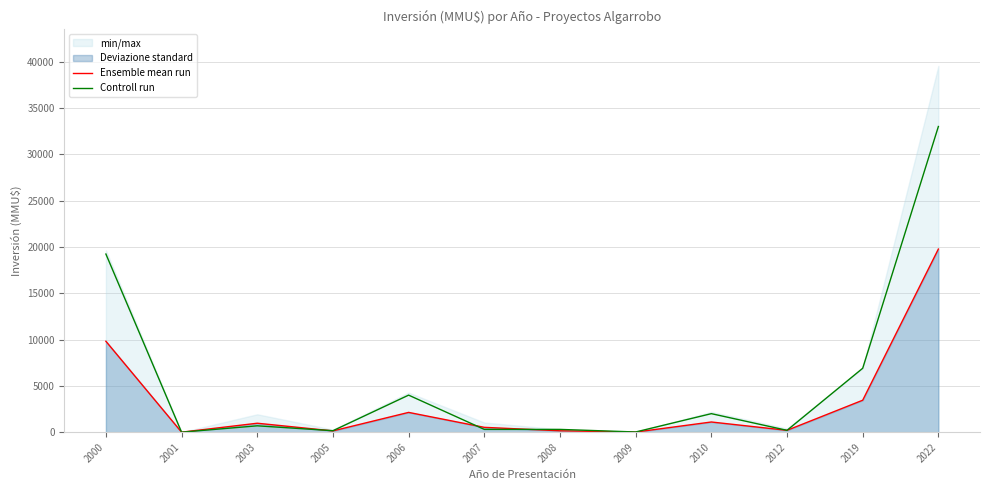

What is the difference between the highest and lowest values at 2019?

3450